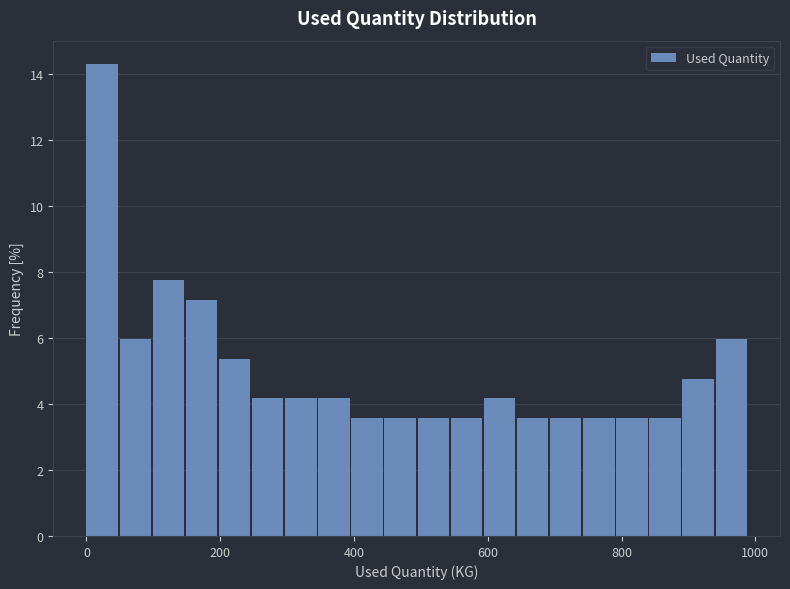

Read against the x-axis, roughly where is the centre of the tallest bar?

20